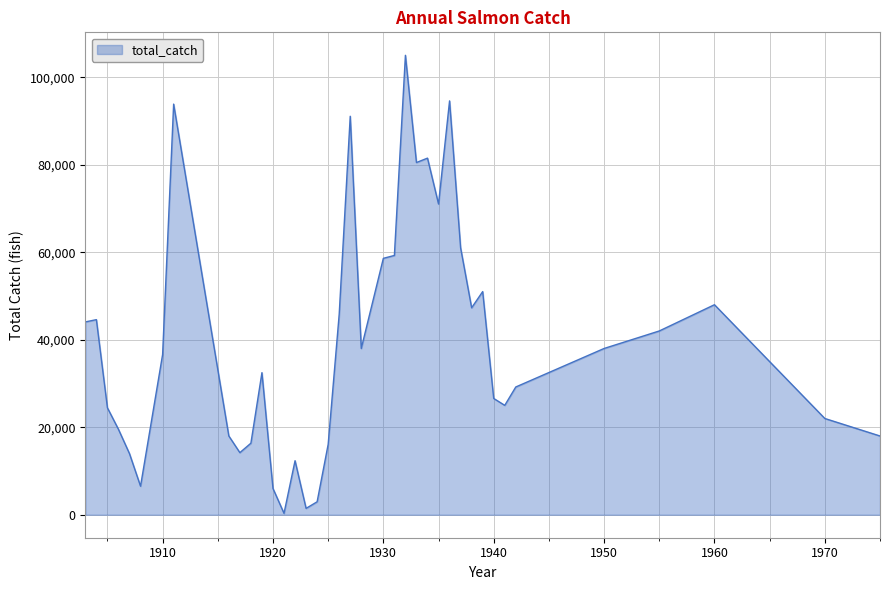

Does the chart have visible grid lines?

Yes